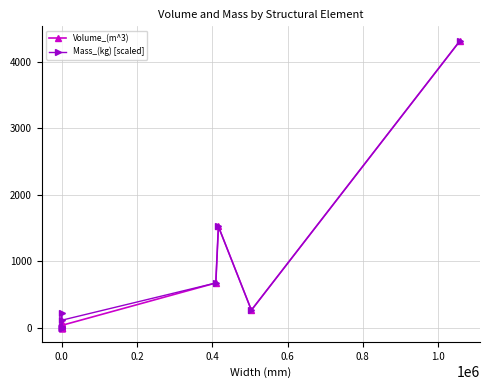

How many data points in Volume_(m^3) are less than 35?

6